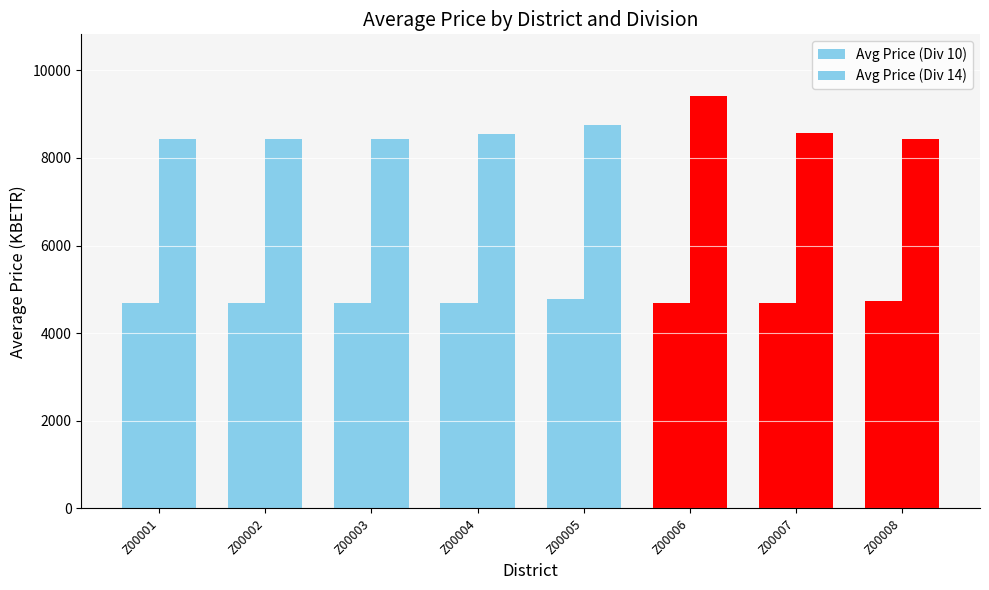

Reading right to left, transcribe all the data shown in this chart.

Avg Price (Div 10): Z00008=4732.6	Z00007=4687.2	Z00006=4687.2	Z00005=4777.9	Z00004=4687.2	Z00003=4687.2	Z00002=4687.2	Z00001=4687.2
Avg Price (Div 14): Z00008=8431.5	Z00007=8567.5	Z00006=9410.7	Z00005=8757.9	Z00004=8544.9	Z00003=8431.5	Z00002=8431.5	Z00001=8431.5